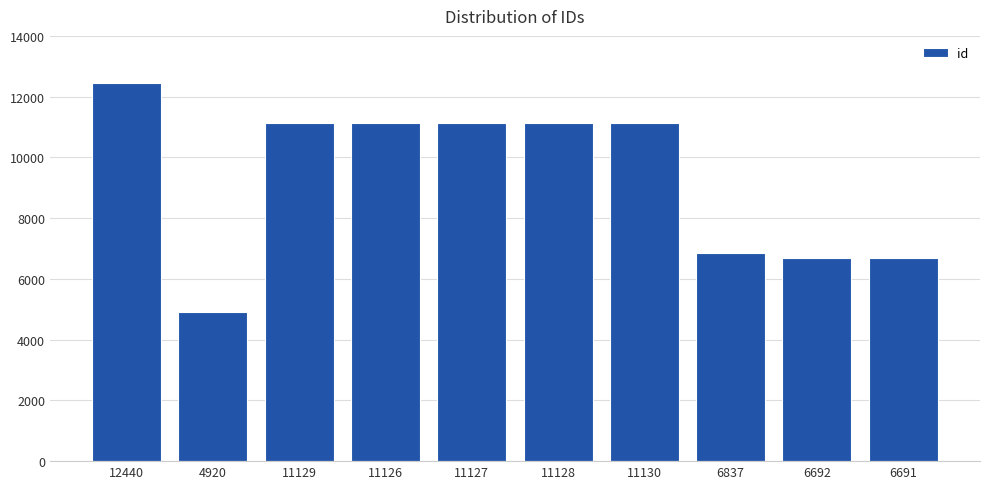

What is the label of the 1st bar from the left?

12440